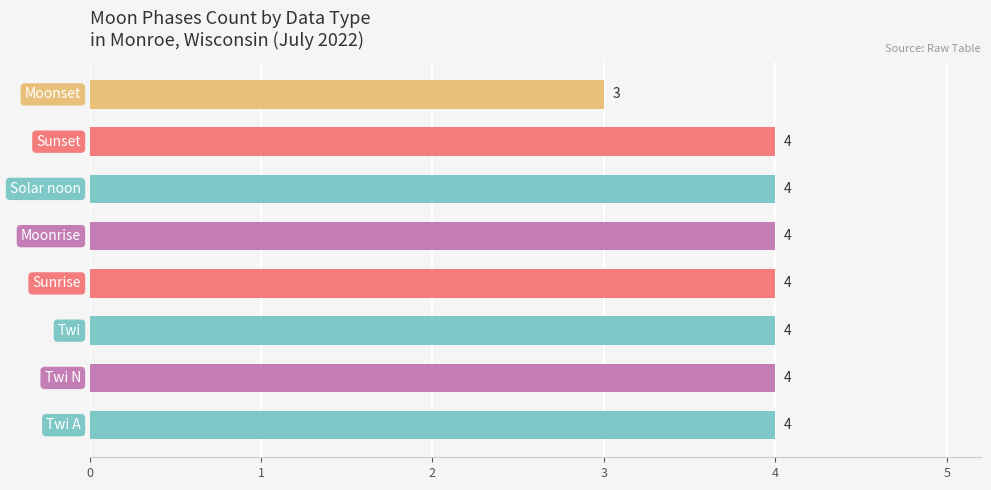

At which label is the value closest to 3?

Moonset